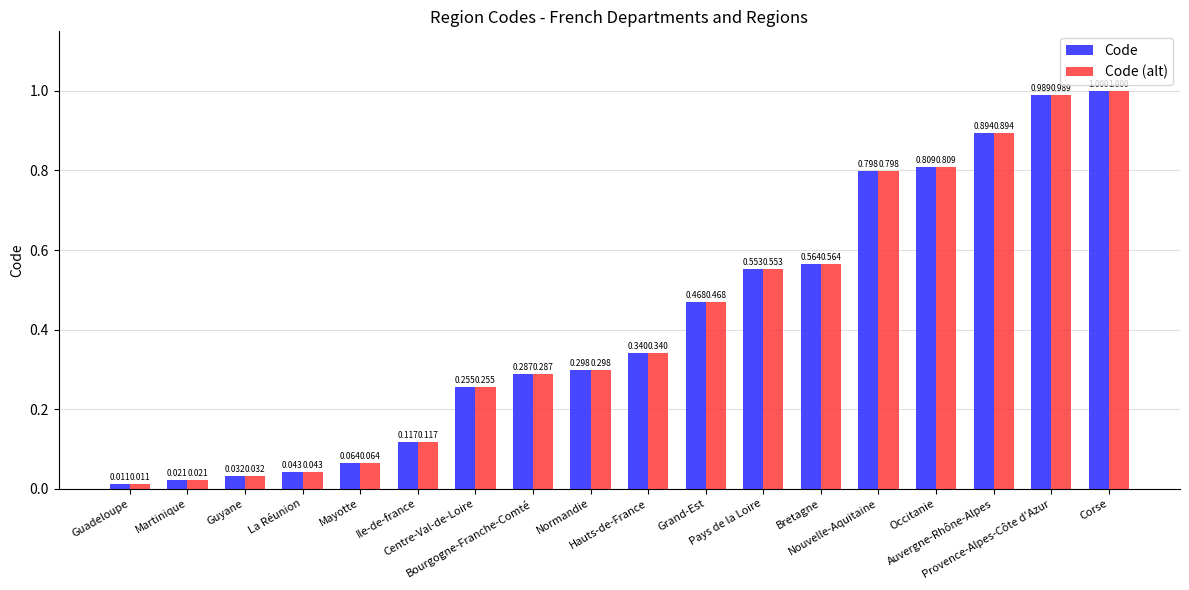

Which category has the lowest value in the Code series?

Guadeloupe